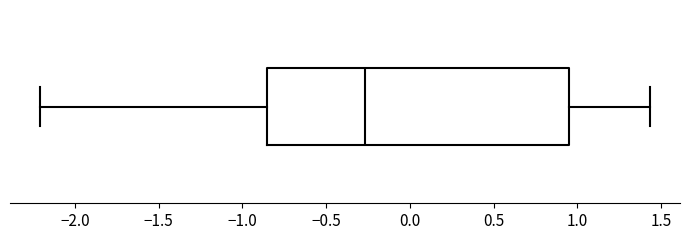

Read this box plot against the x-axis: the position of the median line, the range covered by the box, and the ends of both whiskers. The values are not printed on the chart, so give them approximately, as read against the axis.

median -0.25, box -0.85 to 0.95, whiskers -2.20 to 1.45